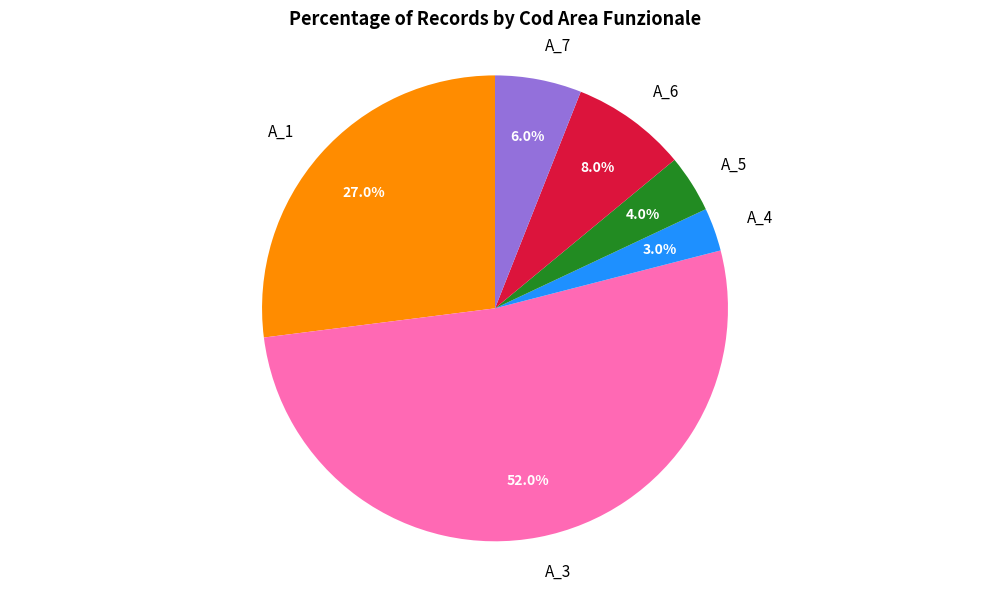

Which category accounts for the majority?

A_3